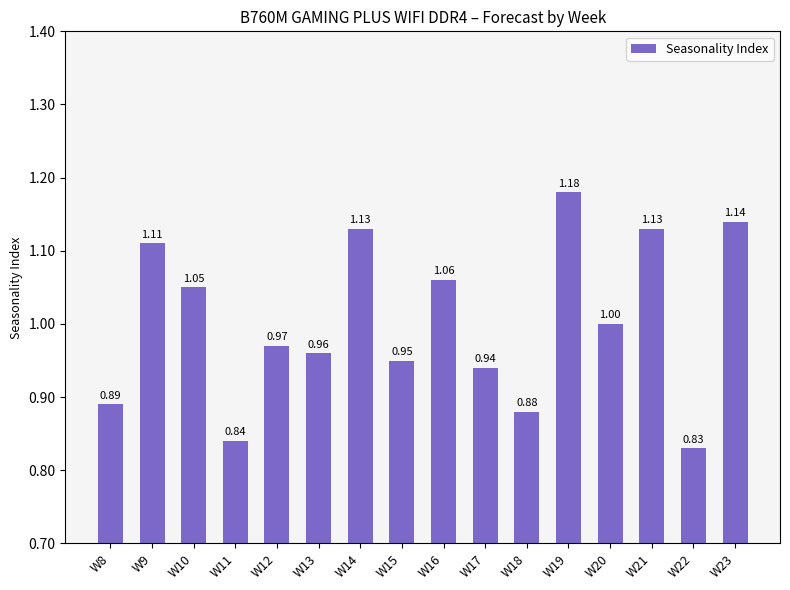

Does the chart contain any negative values?

No